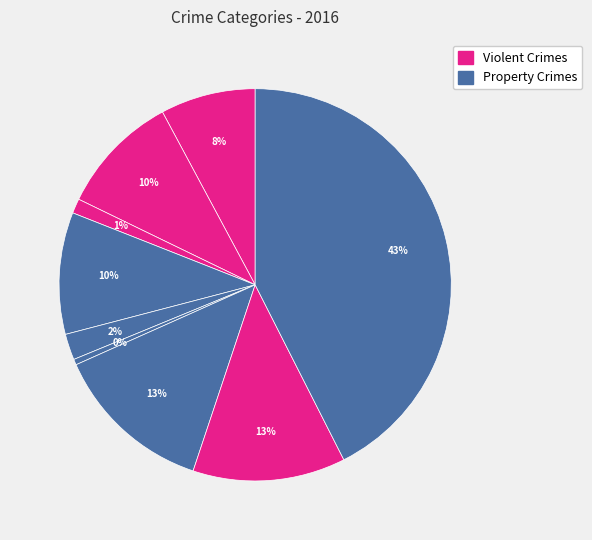

How many slices are in this pie chart?

9